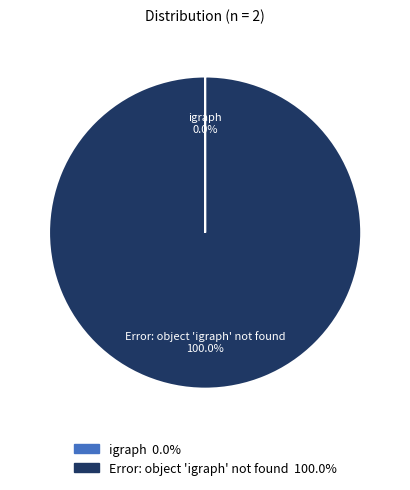

To the nearest percent, what is the average slice percentage?

50%